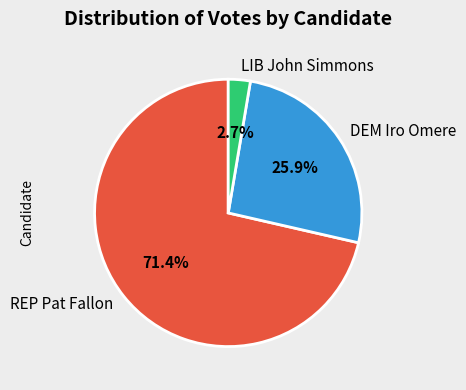

The REP Pat Fallon slice represents 57% of the pie. True or false?

False